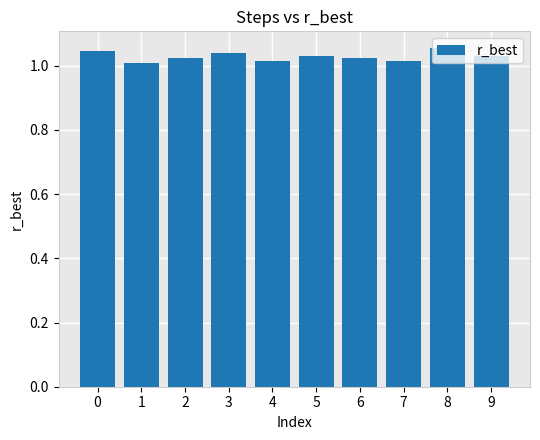

Is it true that the value at 7 is 1.0?

True